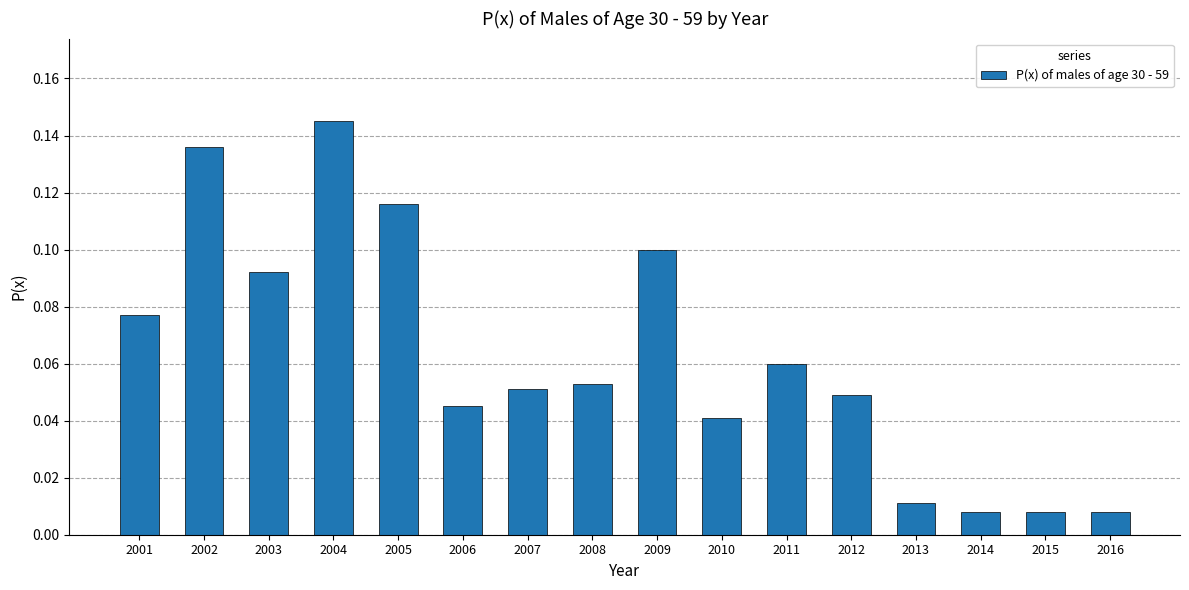

Between 2010 and 2015, which is larger?

2010